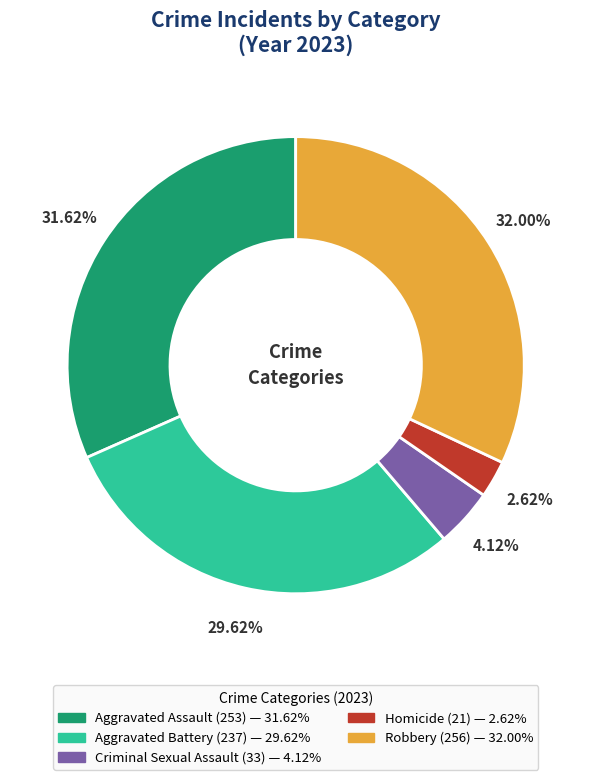

To the nearest percent, what portion does Criminal Sexual Assault represent?

4%